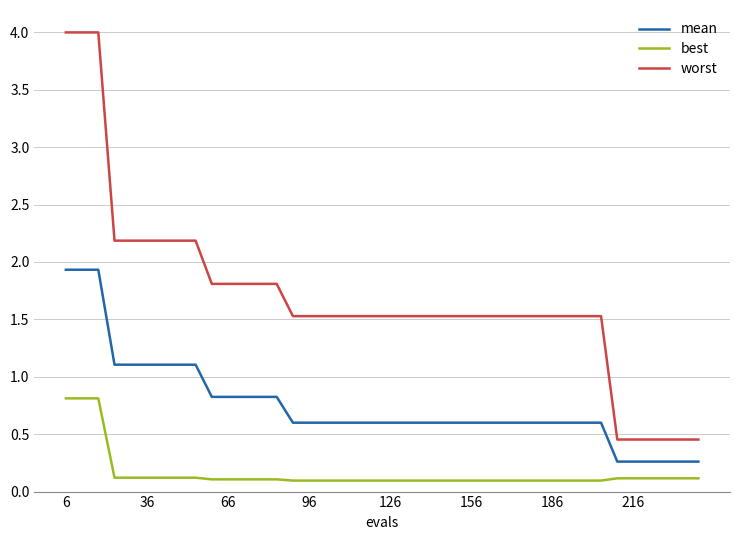

What is the minimum value shown in the chart?

0.1